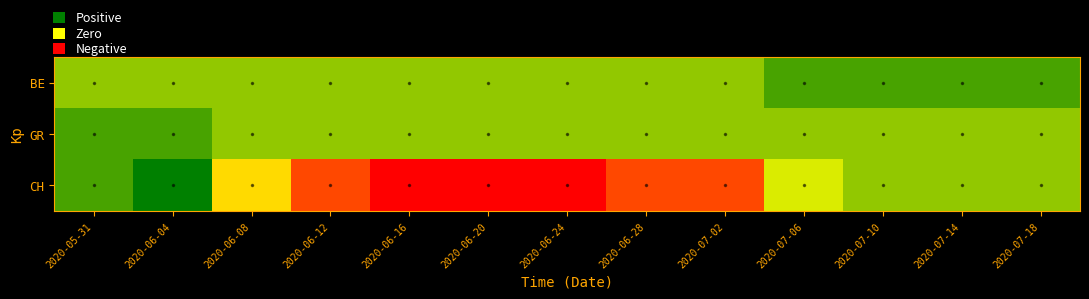

At which category is the sum across all series the highest?

2020-06-04